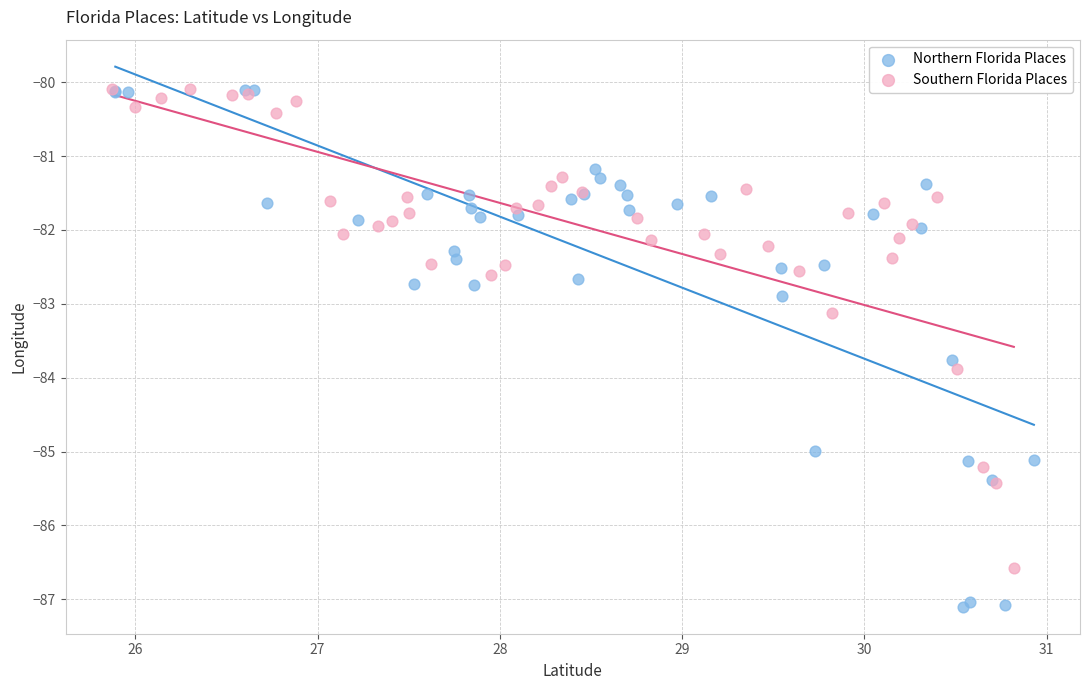

What are all the series names shown in the legend?

Northern Florida Places, Southern Florida Places